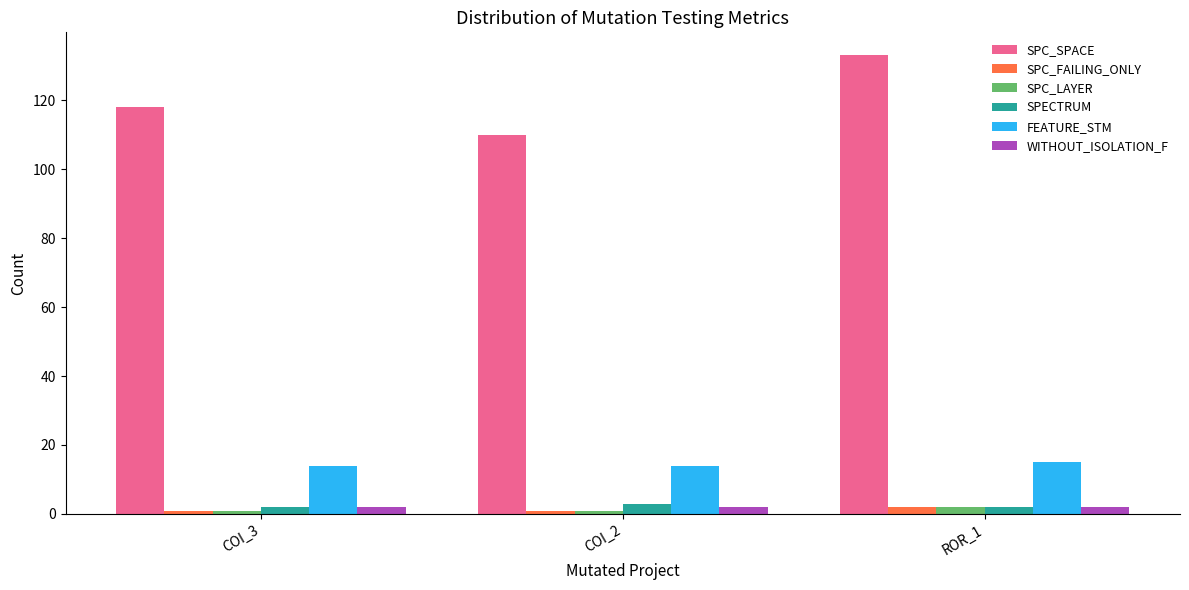

How many bars are there in each group?

6